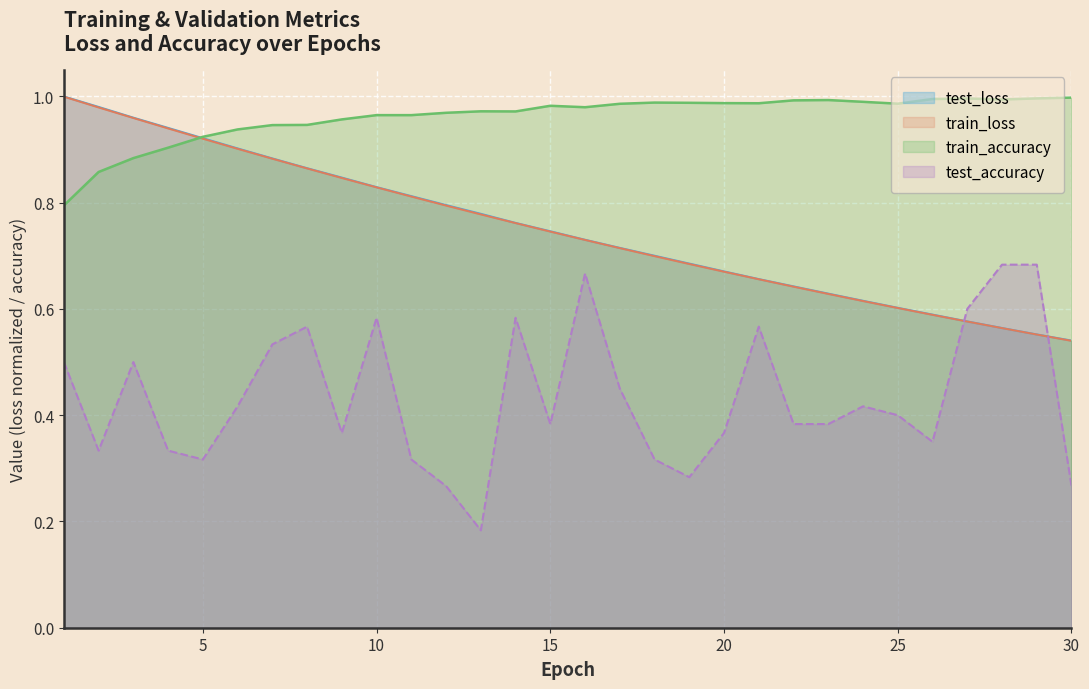

How many interior local valleys does the train_accuracy series have?

5